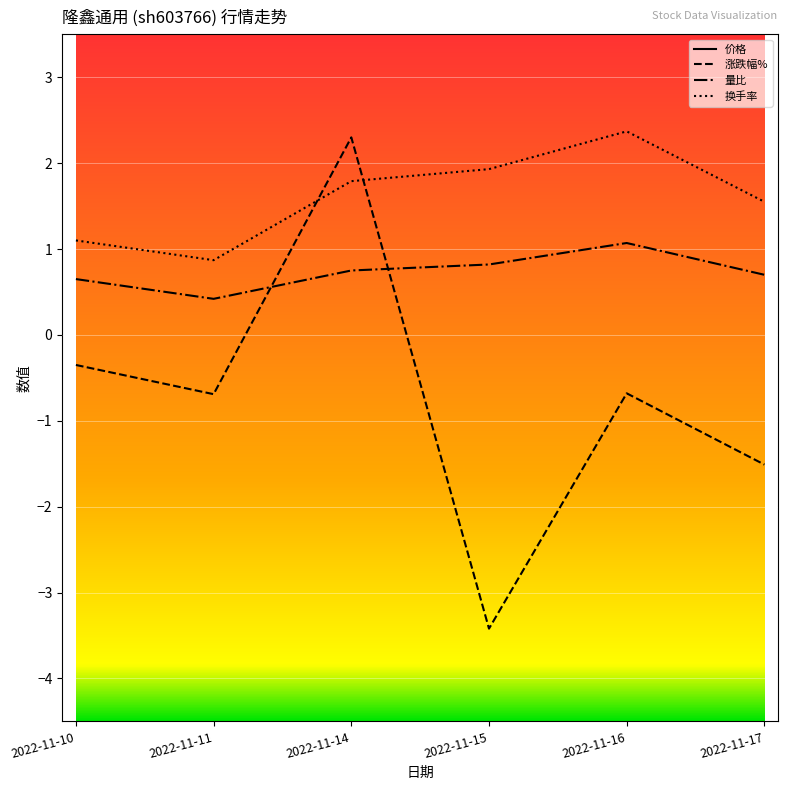

True or false: 价格 and 量比 intersect in this chart.

False